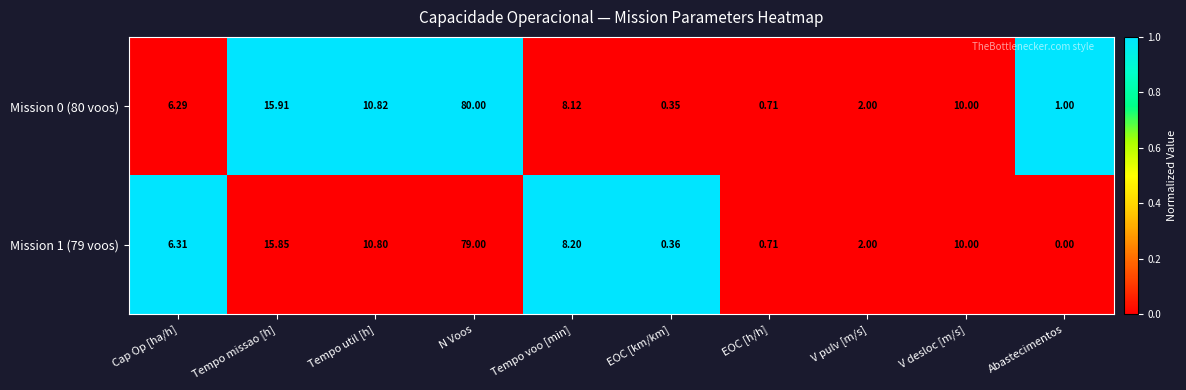

List the labels in order of Mission 1 (79 voos) value, smallest first.

Abastecimentos, EOC [km/km], EOC [h/h], V pulv [m/s], Cap Op [ha/h], Tempo voo [min], V desloc [m/s], Tempo util [h], Tempo missao [h], N Voos